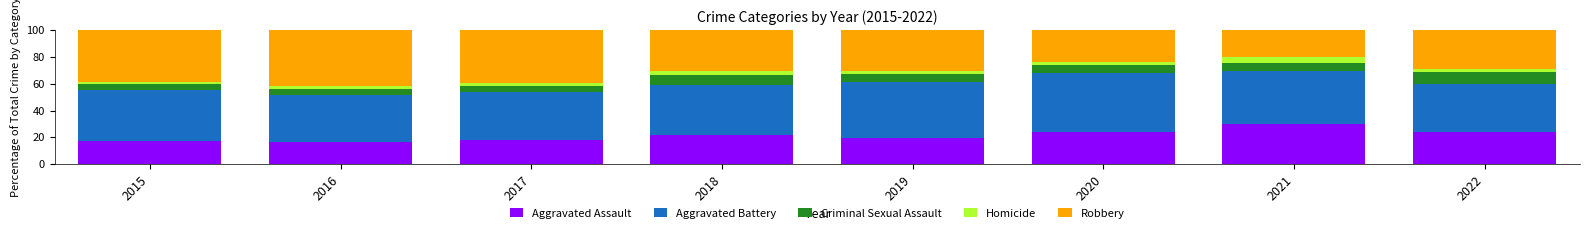

What is the sum of all Aggravated Assault values?

171.7